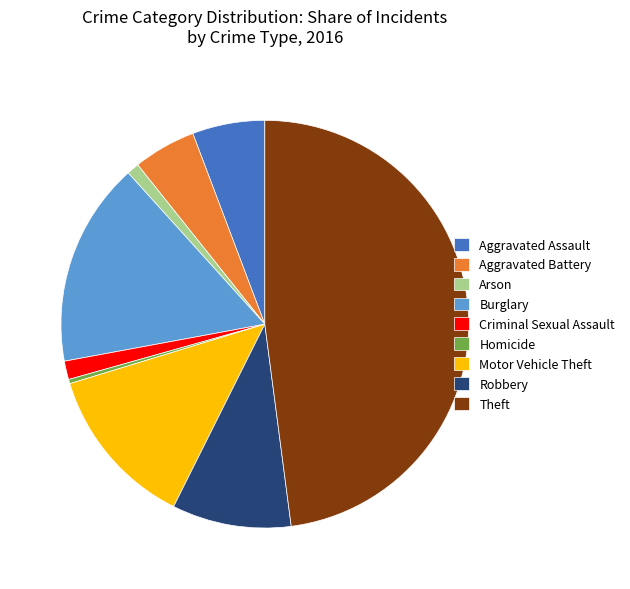

Which category has the smallest portion of the pie?

Homicide